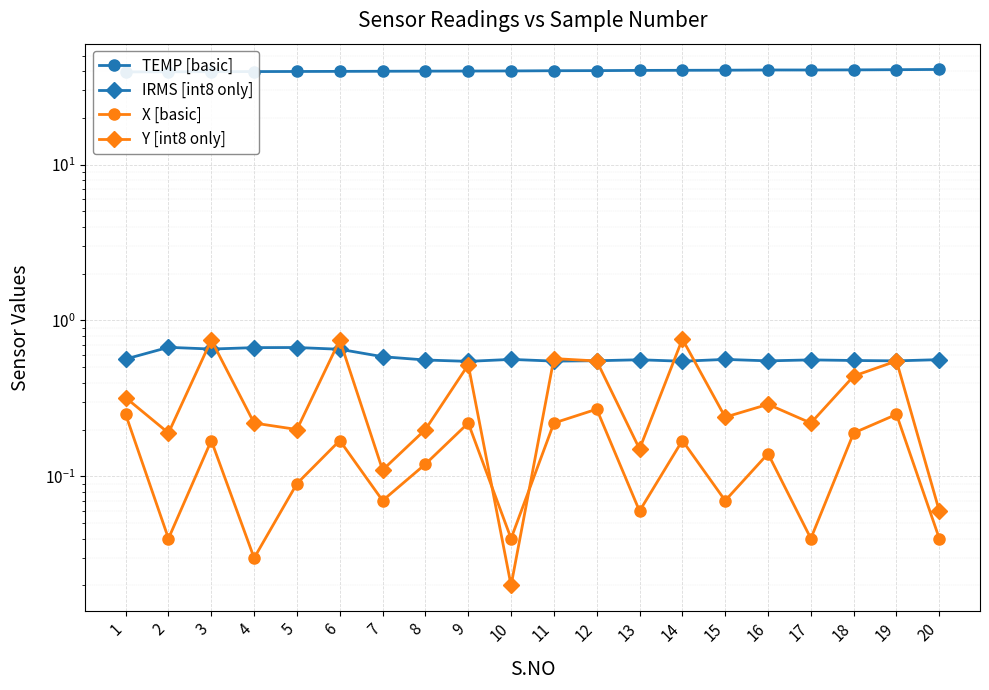

Which series changed the most between 1 and 18?

TEMP [basic]